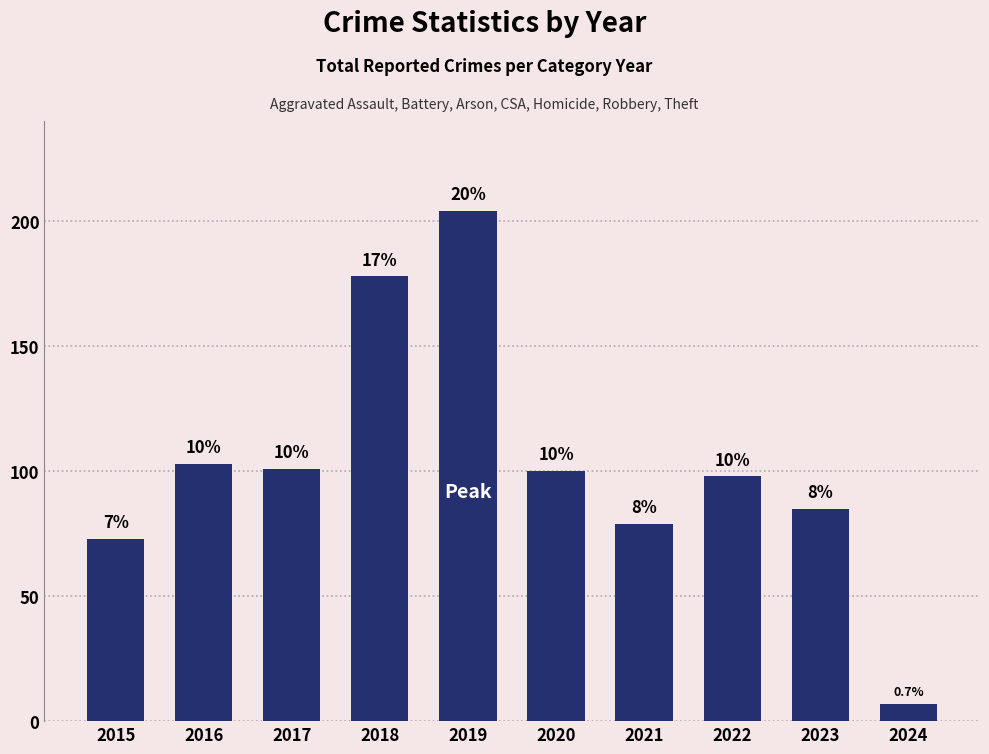

Are the bars horizontal?

No